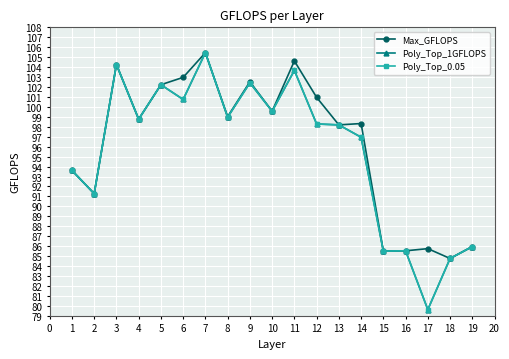

What is the minimum value for Poly_Top_0.05?

79.6